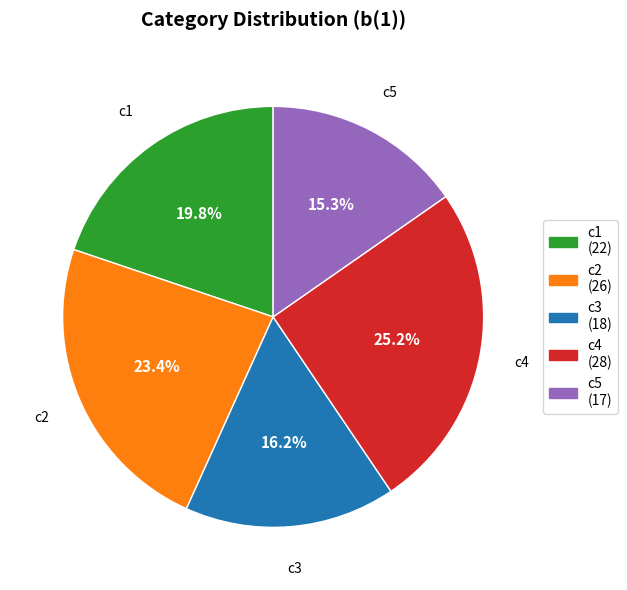

The c5 slice represents 29% of the pie. True or false?

False